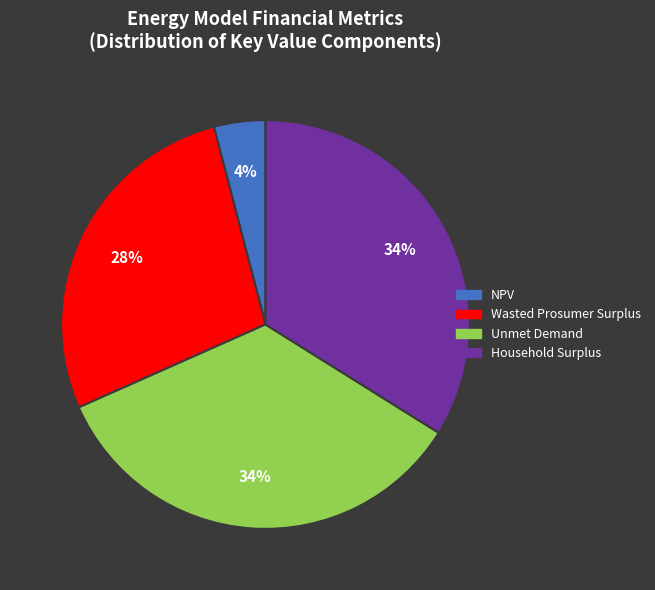

Approximately how many times larger is the value at Household Surplus compared to Unmet Demand?

1.0